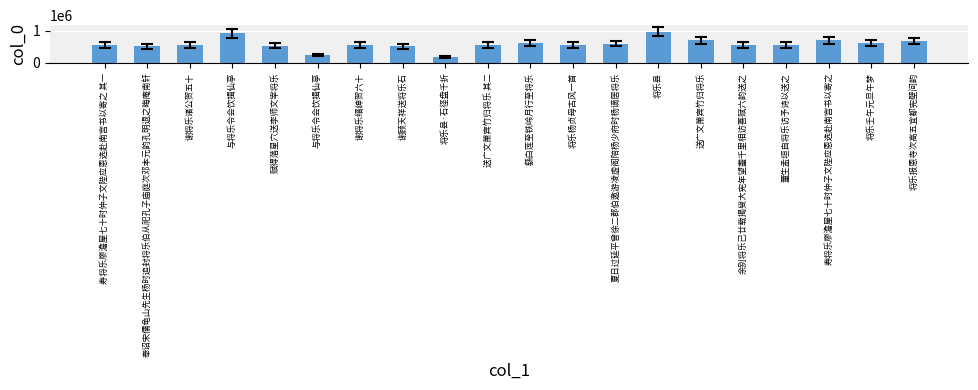

Count the number of categories in the chart.

20